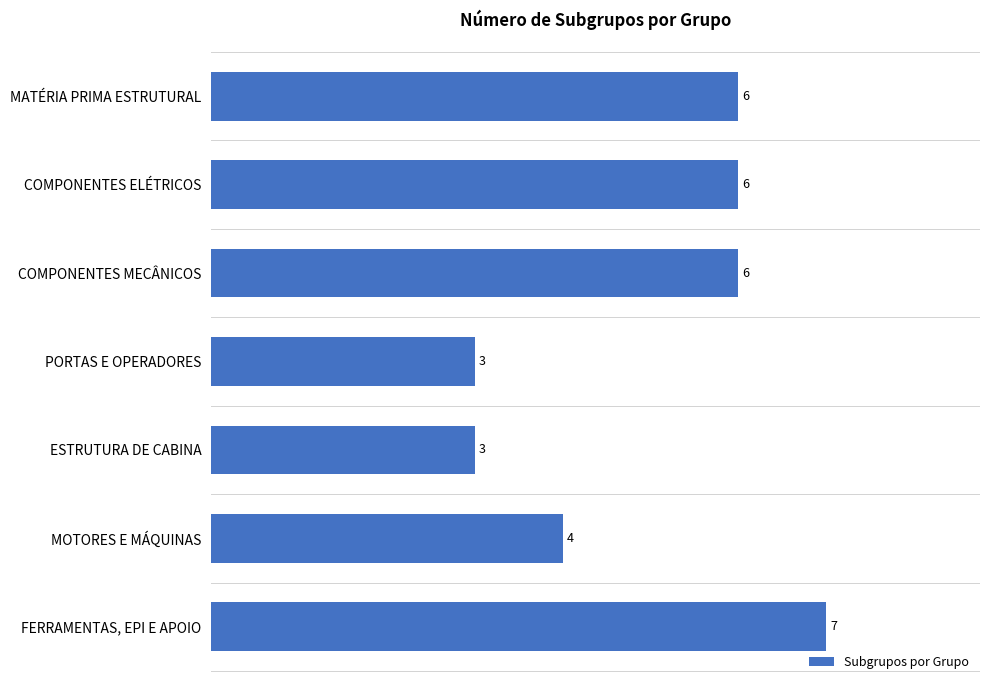

How many values are between 3 and 6?

6